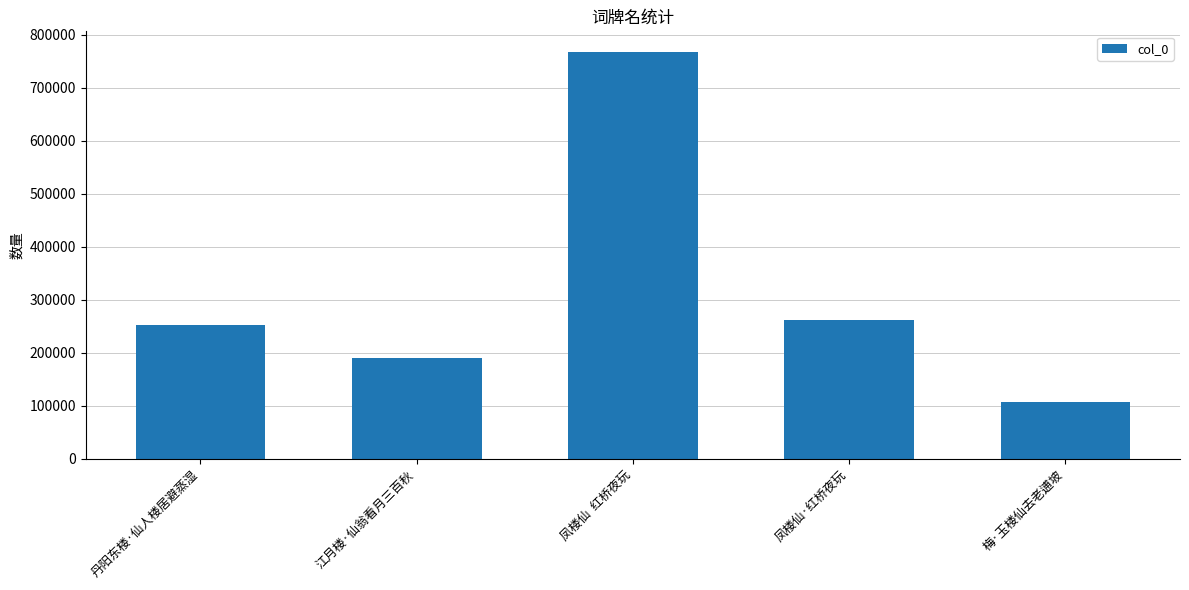

Reading left to right, list all the values displayed in this chart.

252453	189721	767913	261731	107309